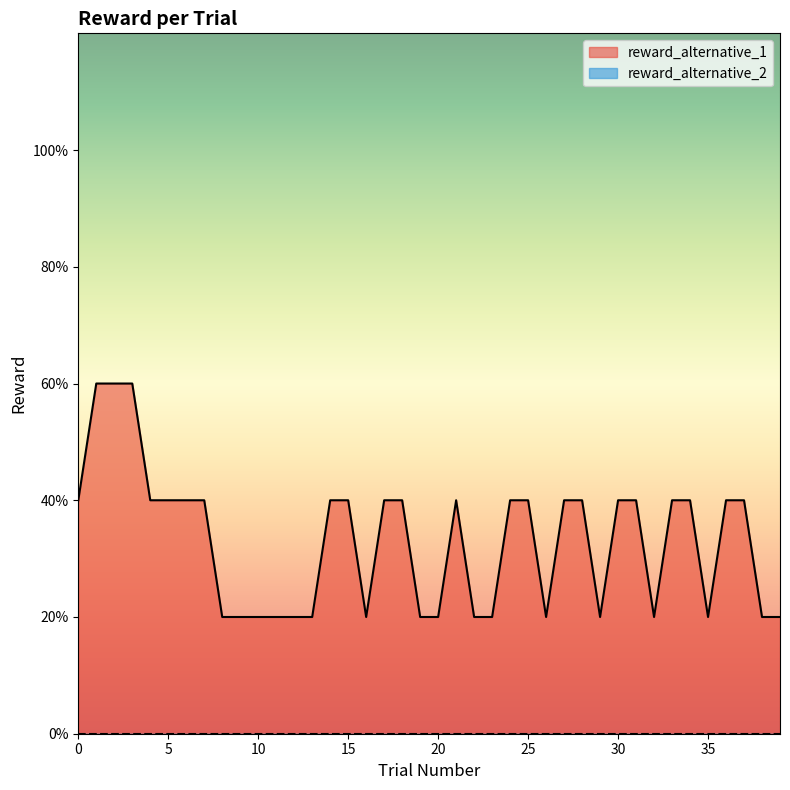

Reading right to left, what are all the values shown in this chart?

reward_alternative_1: 39=0	38=1	37=0	36=0	35=1	34=0	33=0	32=1	31=0	30=0	29=1	28=0	27=0	26=1	25=0	24=0	23=1	22=0	21=0	20=0	19=1	18=0	17=0	16=1	15=0	14=0	13=1	12=0	11=0	10=0	9=0	8=1	7=0	6=0	5=1	4=0	3=1	2=0	1=1	0=1
reward_alternative_2: 39=0	38=0	37=0	36=0	35=0	34=0	33=0	32=0	31=0	30=0	29=0	28=0	27=0	26=0	25=0	24=0	23=0	22=0	21=0	20=0	19=0	18=0	17=0	16=0	15=0	14=0	13=0	12=0	11=0	10=0	9=0	8=0	7=0	6=0	5=0	4=0	3=0	2=0	1=0	0=0